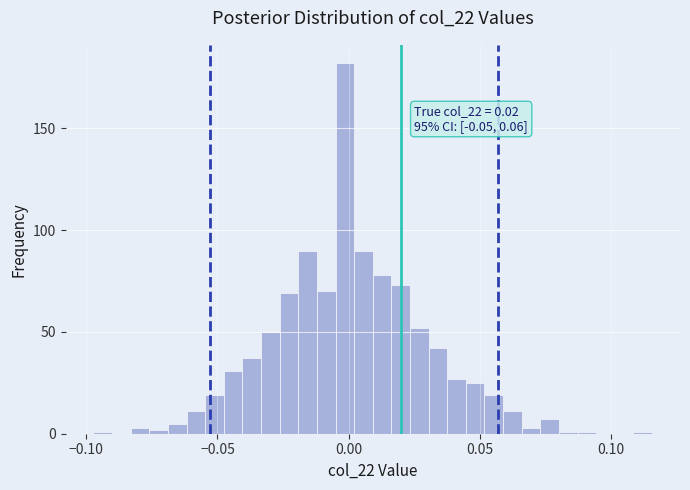

Around what value on the x-axis is the tallest bar? Give the approximate position of its centre, as read against the axis.

0.000